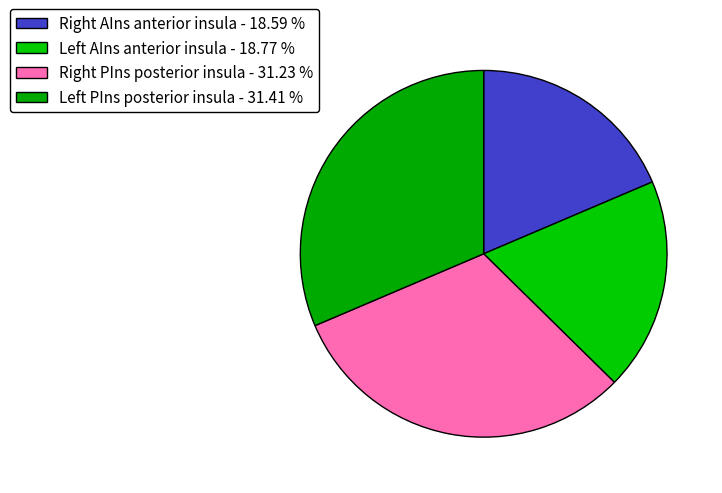

Is there a majority slice in this chart?

No